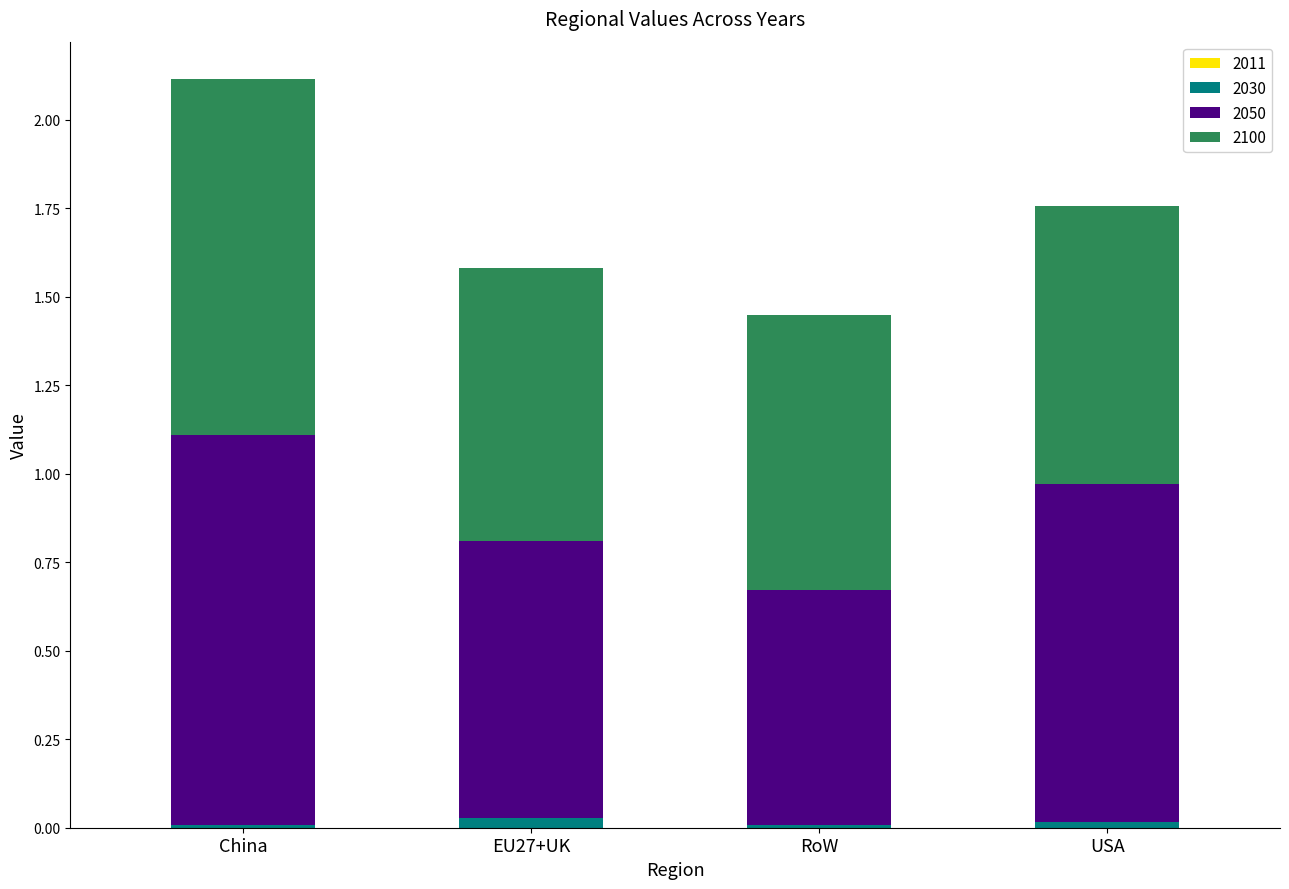

At which category is the sum across all series the highest?

China